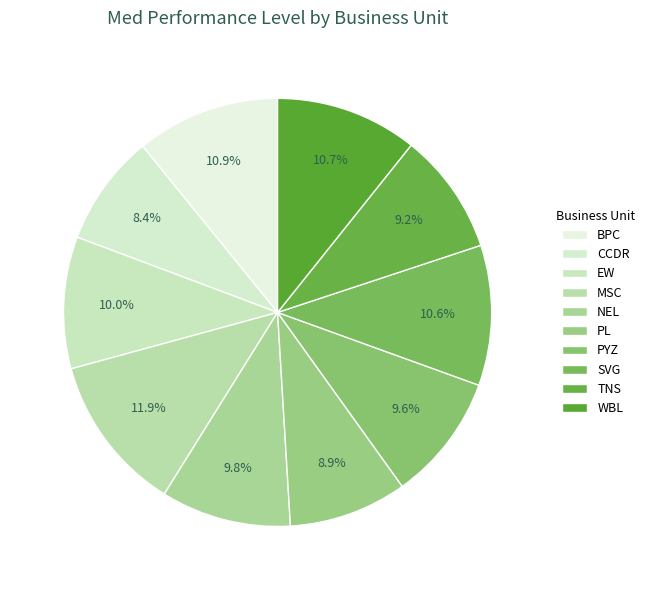

How many segments does this pie chart have?

10